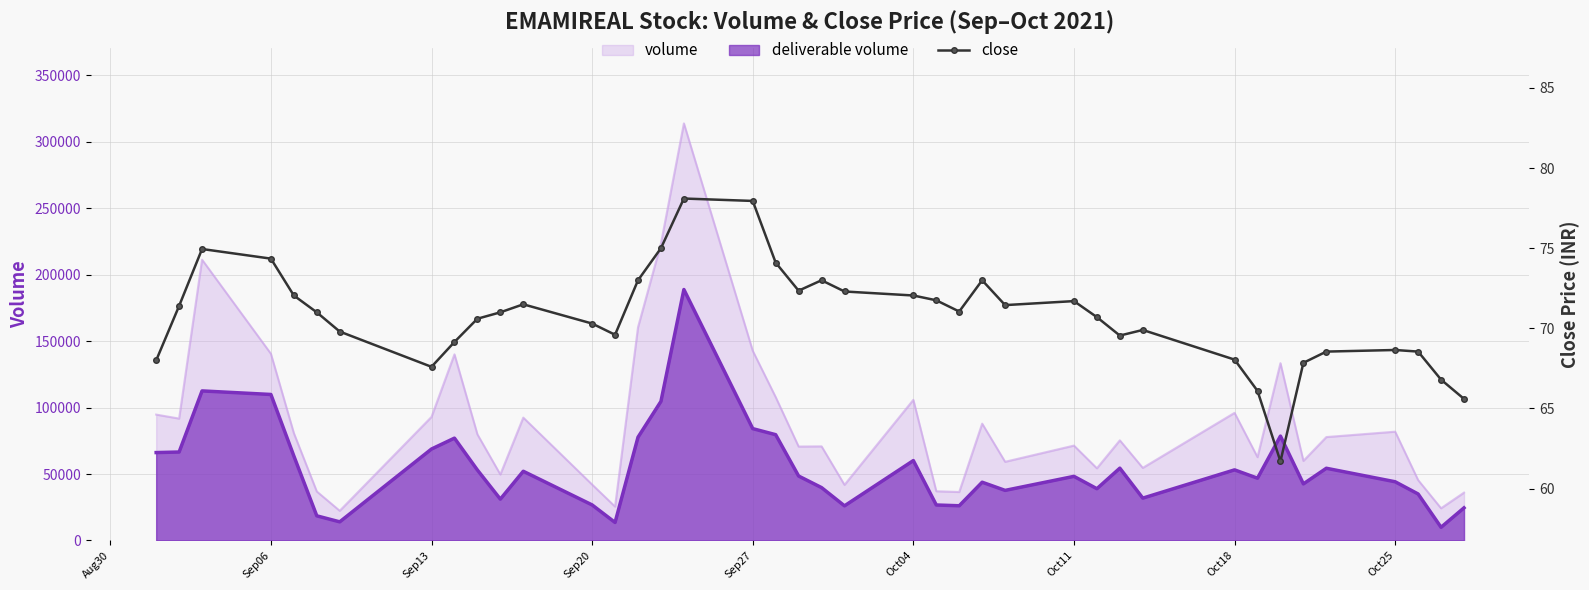

What is the value of the 1st point from the left?

68.0